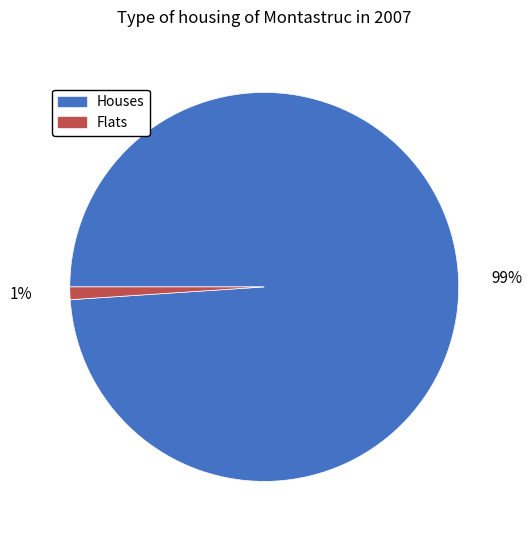

What is the largest slice in the pie chart?

Houses